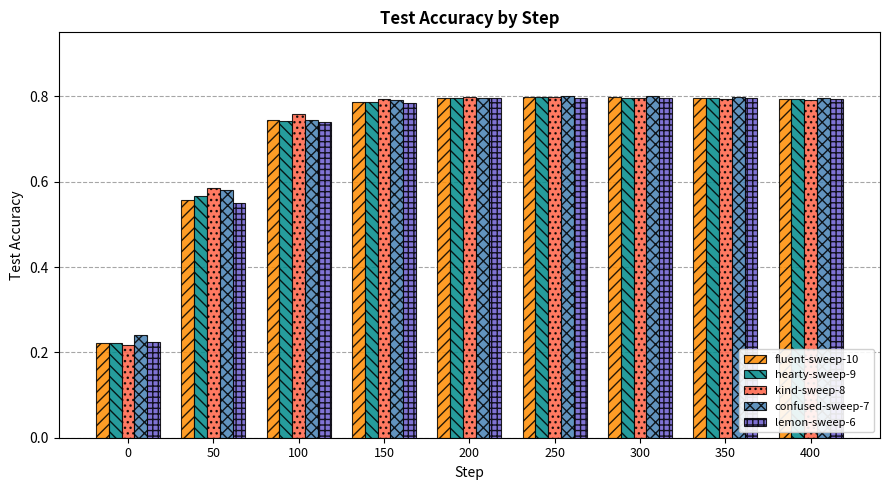

The value of lemon-sweep-6 at 300 is 1.4. True or false?

False